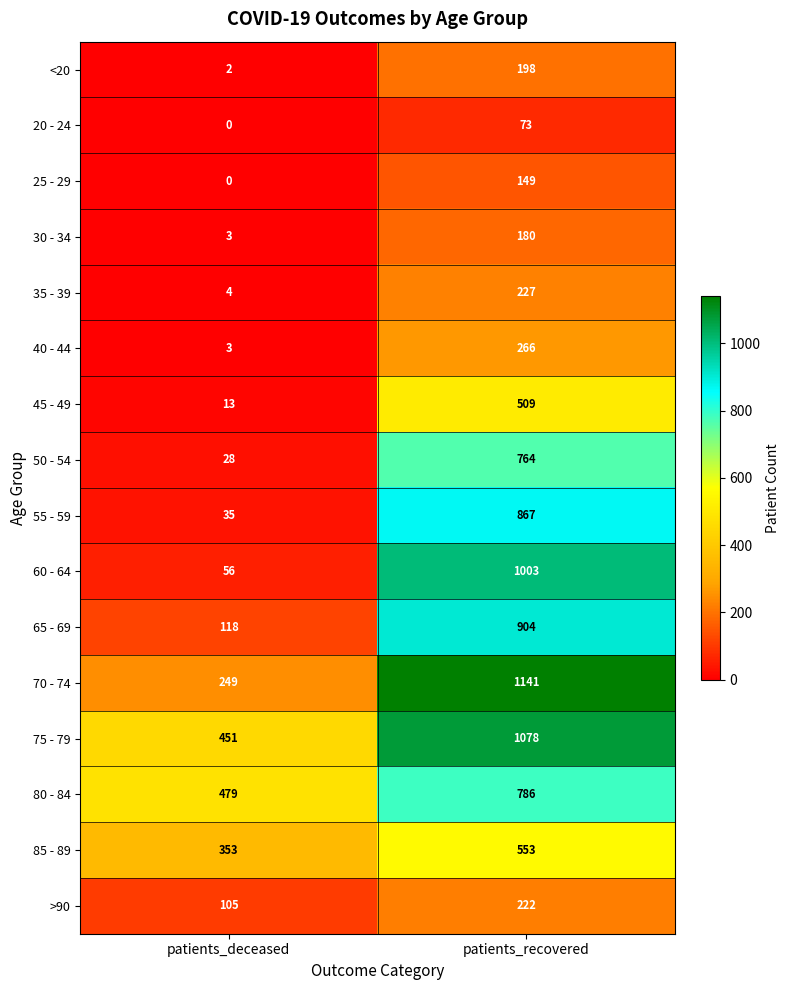

What is the average value of the <20 series?

100